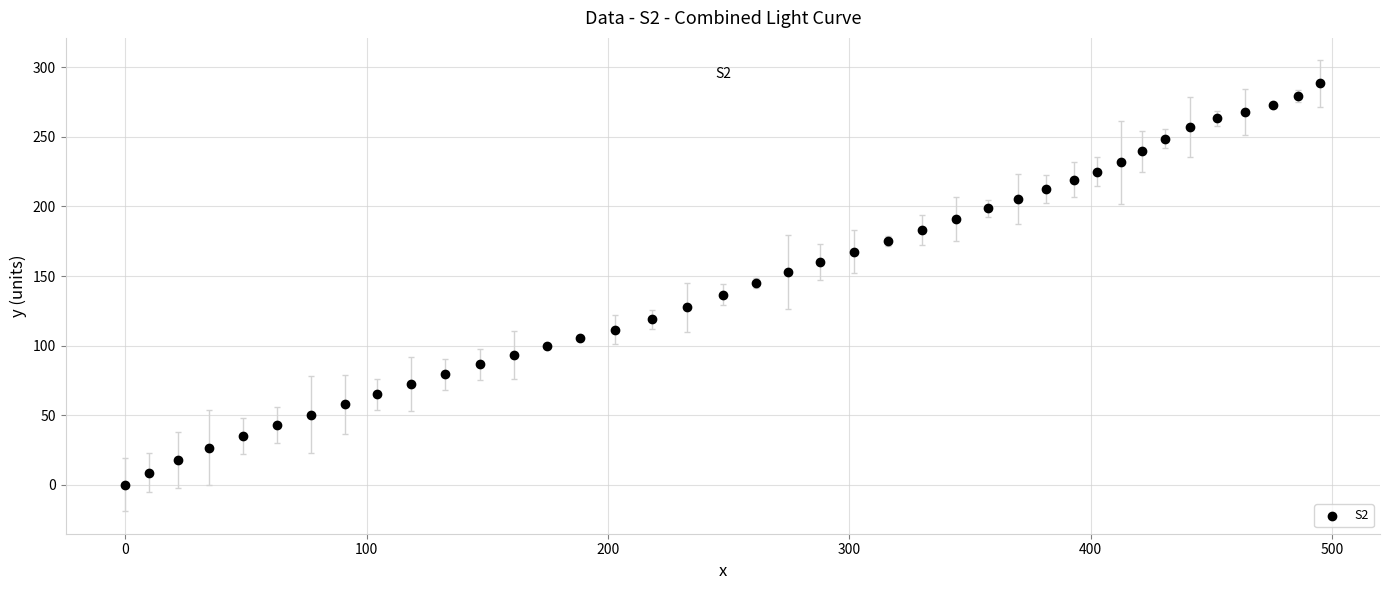

What is the range of Y values (max minus min)?

288.4